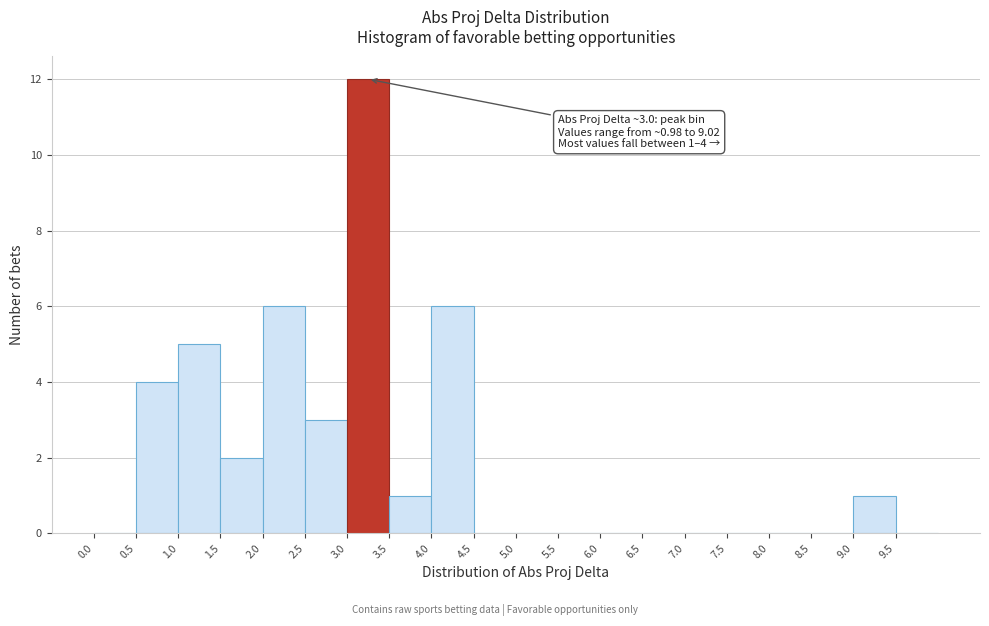

Which range on the x-axis has the tallest bar?

3.0 to 3.5